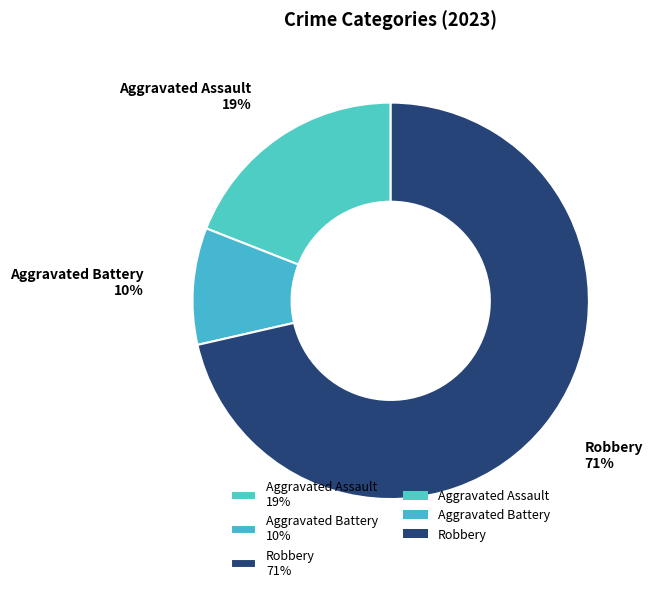

Count the number of slices in the pie.

3